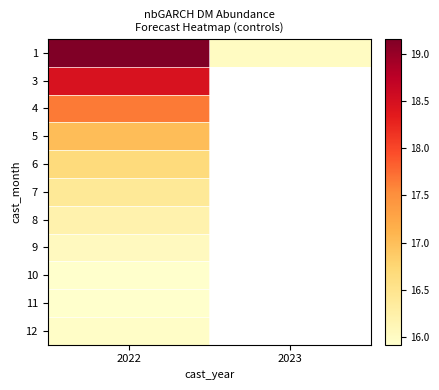

Is the value of 12 at 2023 greater than the value of 6 at 2022?

No